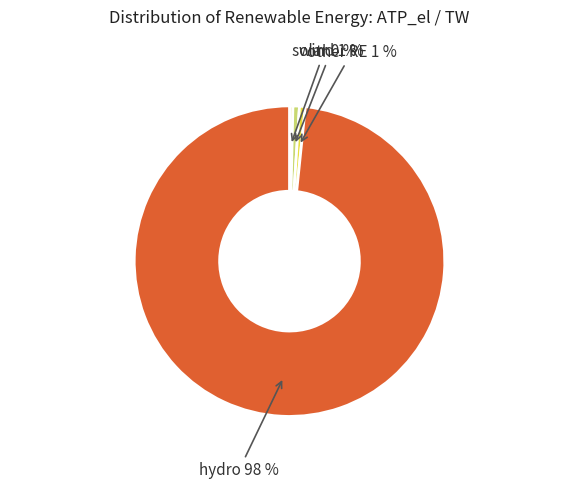

Which slice is the largest?

hydro